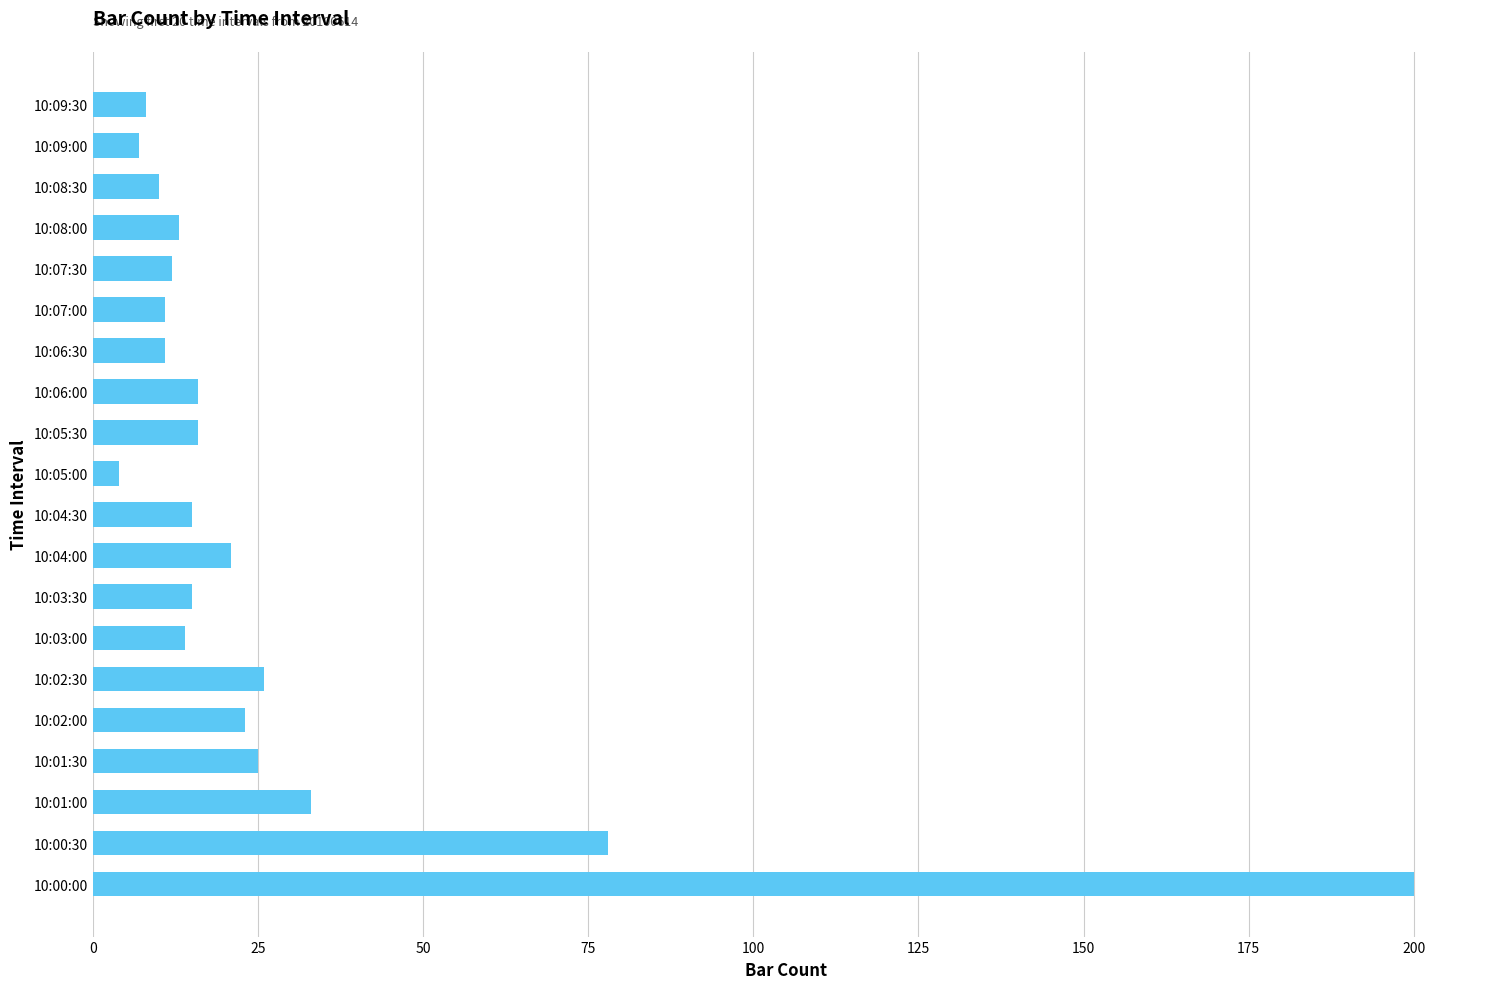

Which category has the highest value across all series?

10:00:00